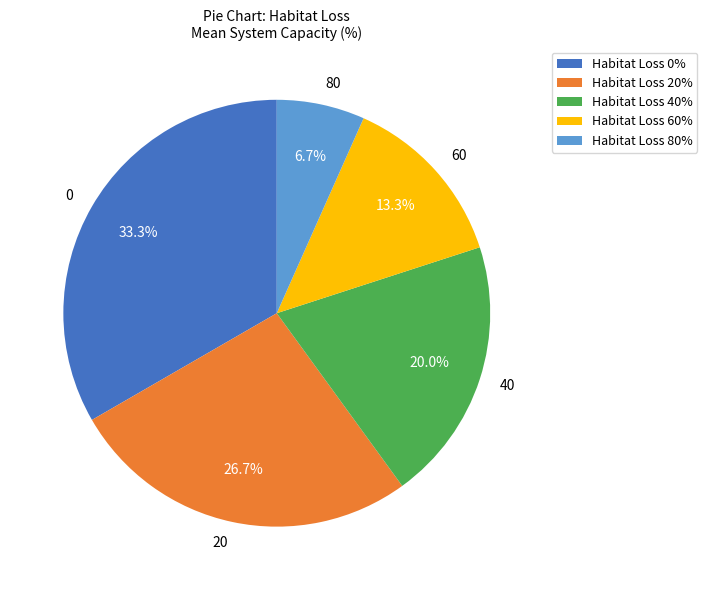

True or false: 80 accounts for 1% of the total.

False